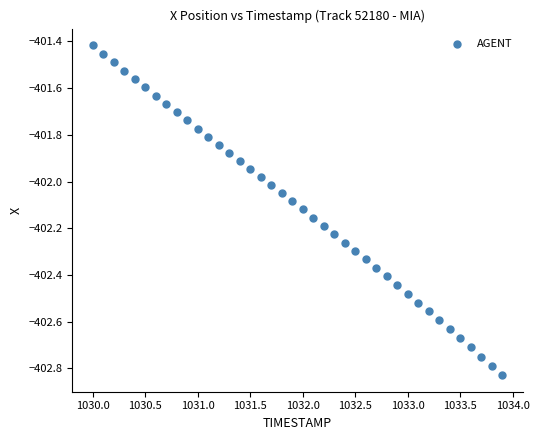

What is the range of Y values (max minus min)?

1.4